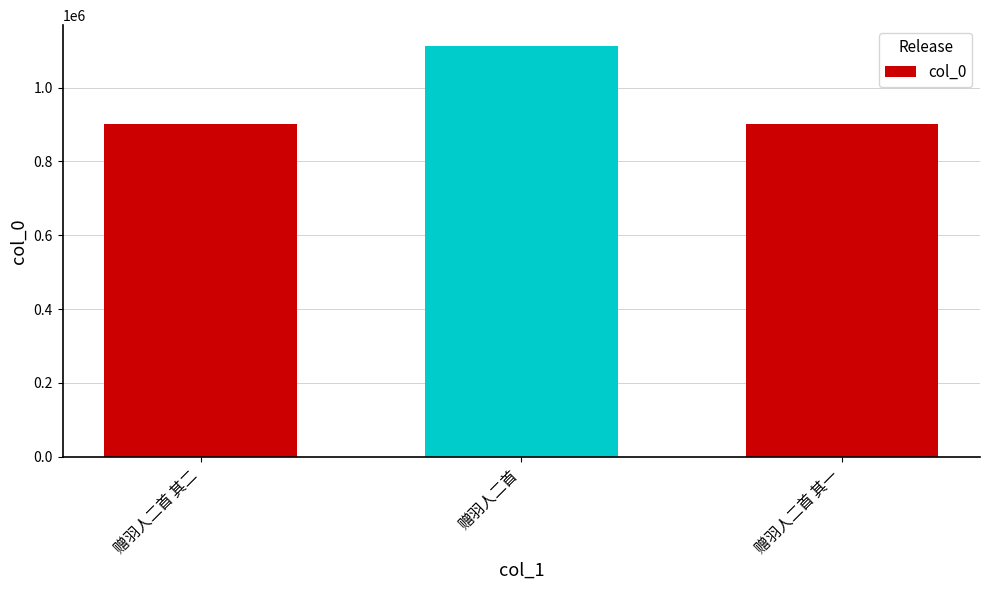

What is the change in value from 赠羽人二首 to 赠羽人二首 其一?

-211482